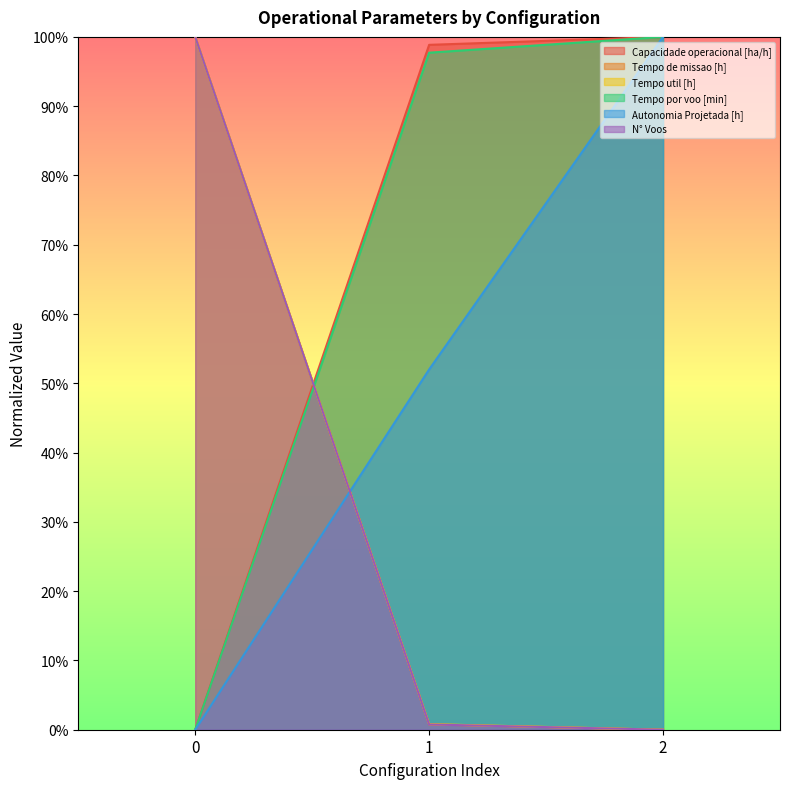

Which has a higher value, 2 or 0?

2